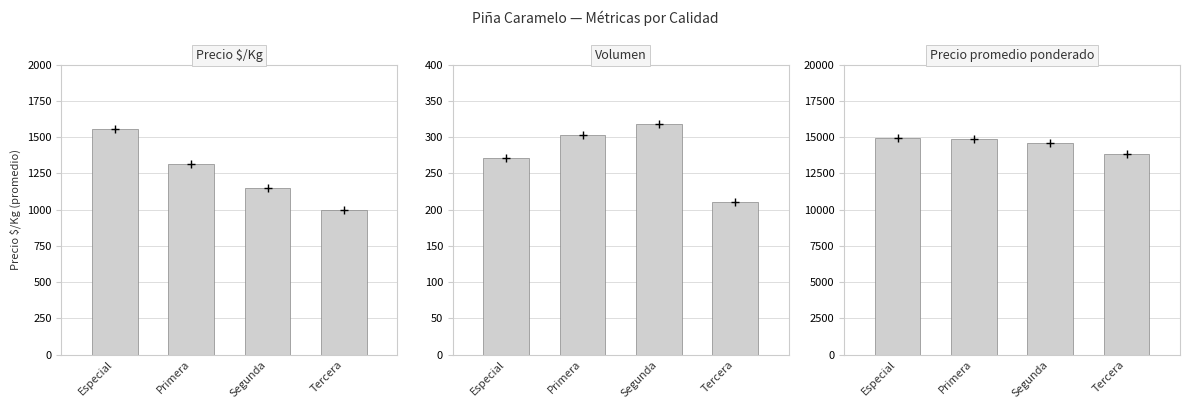

Which series has the widest spread of values?

Precio promedio ponderado